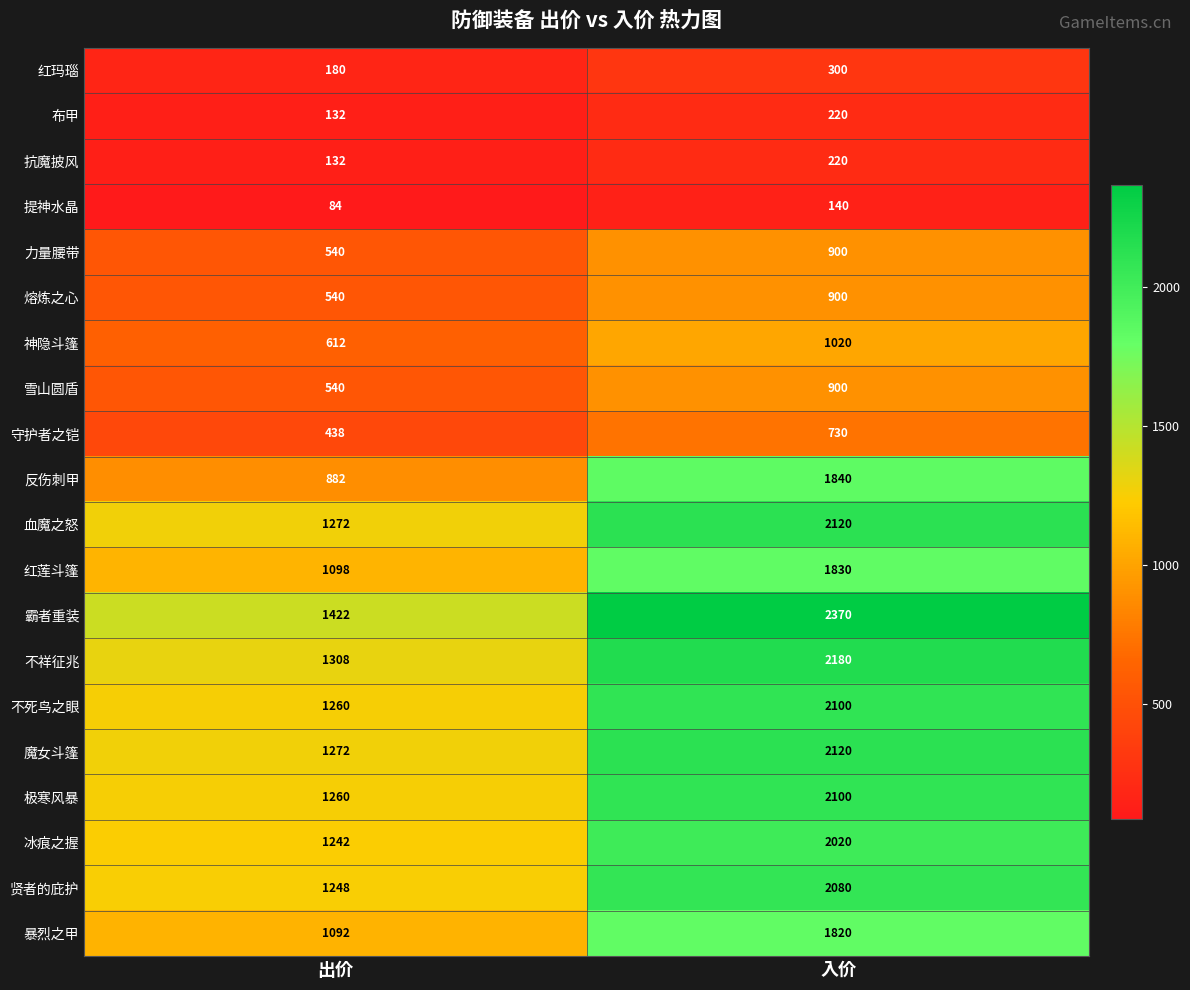

How many categories are shown in the chart?

2